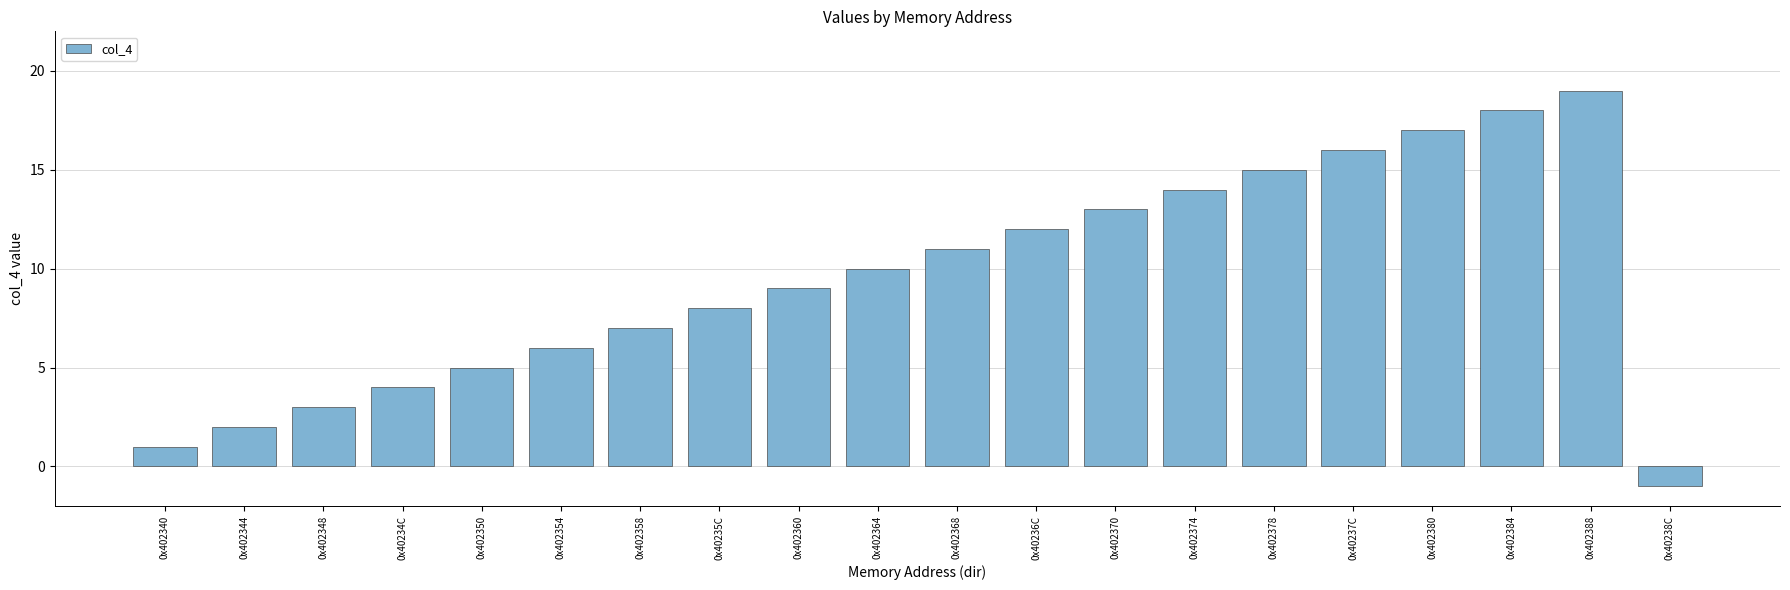

Reading left to right, transcribe all the data shown in this chart.

0x402340=1	0x402344=2	0x402348=3	0x40234C=4	0x402350=5	0x402354=6	0x402358=7	0x40235C=8	0x402360=9	0x402364=10	0x402368=11	0x40236C=12	0x402370=13	0x402374=14	0x402378=15	0x40237C=16	0x402380=17	0x402384=18	0x402388=19	0x40238C=-1